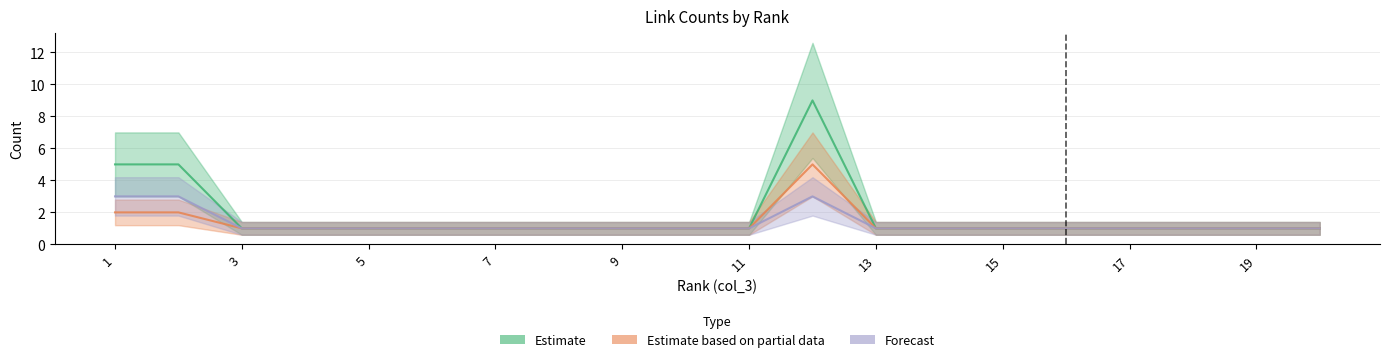

The value of Forecast at 7 is 1. True or false?

True